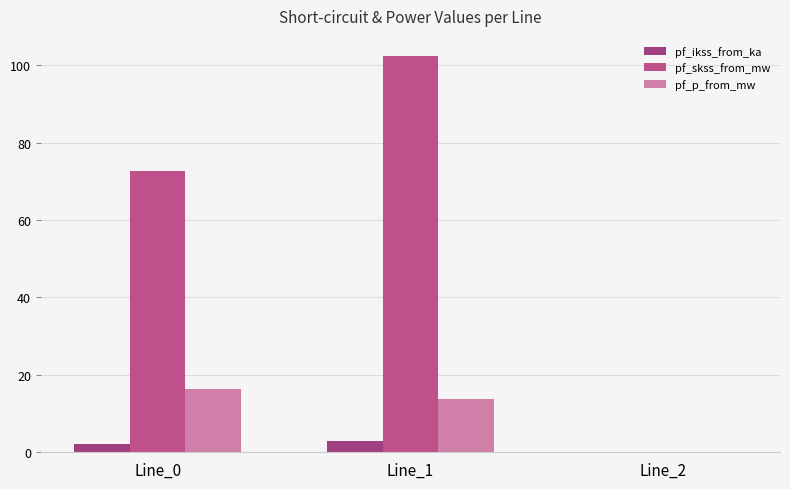

At how many categories does at least one series exceed 27?

2